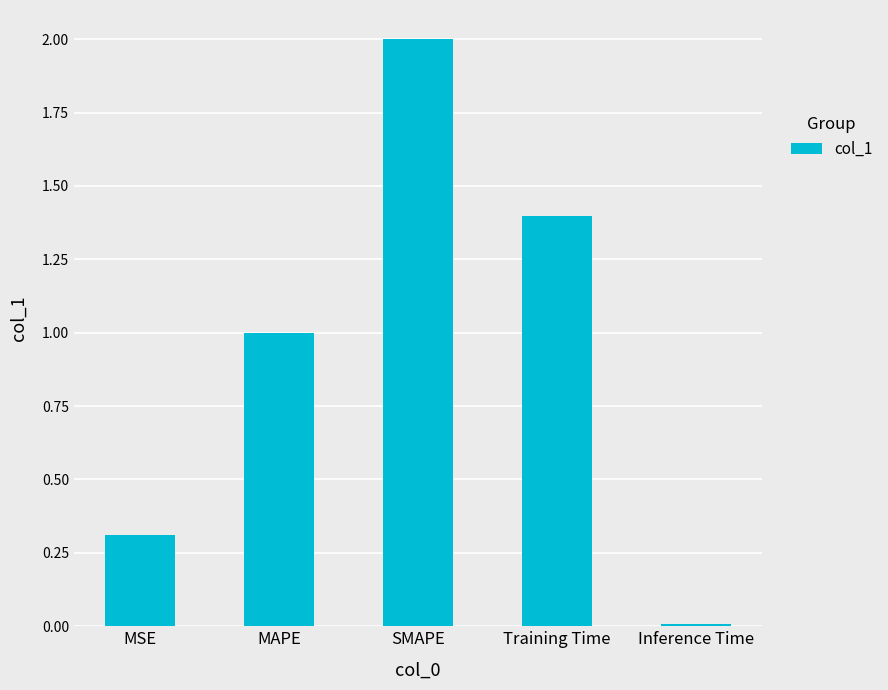

The value at Inference Time is 0.0. True or false?

True